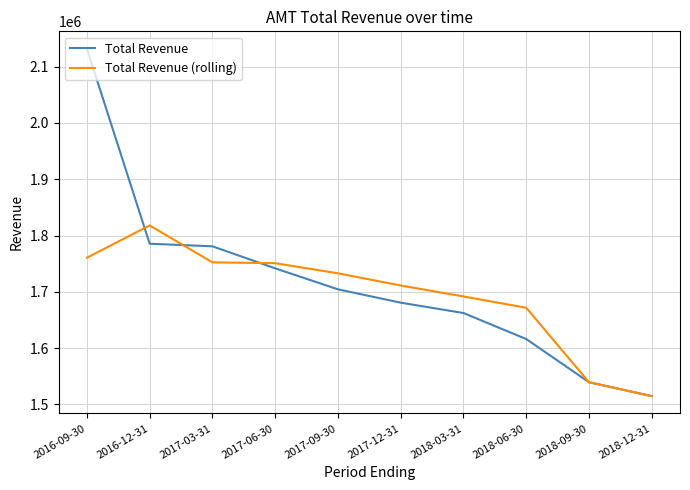

True or false: Total Revenue has more than 1 points higher than both neighbors.

False